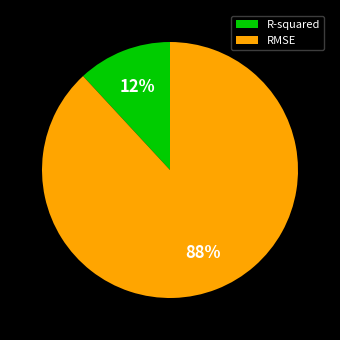

The R-squared slice represents 1% of the pie. True or false?

False